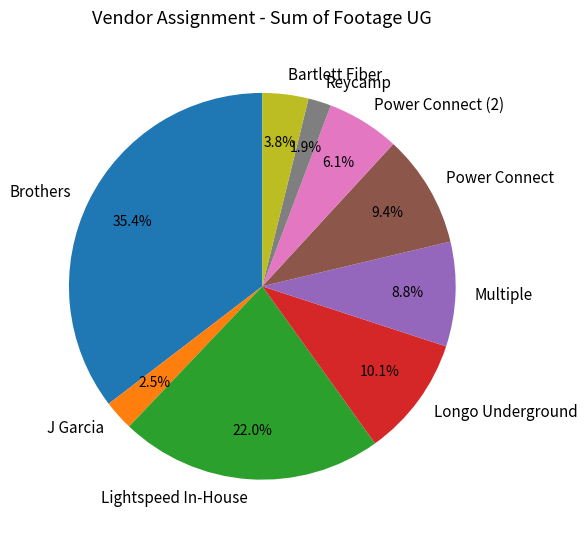

What percentage is the Multiple slice, to the nearest percent?

9%